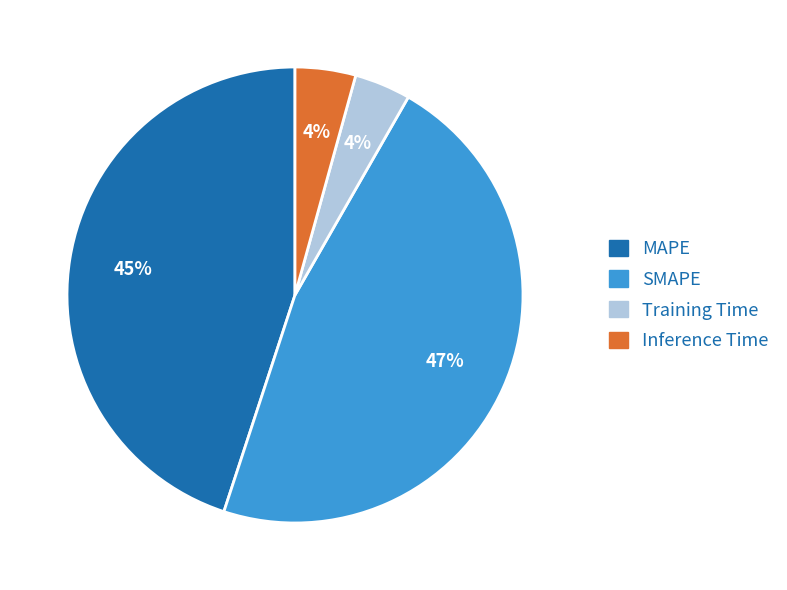

Is the sum of SMAPE and Training Time greater than half?

Yes